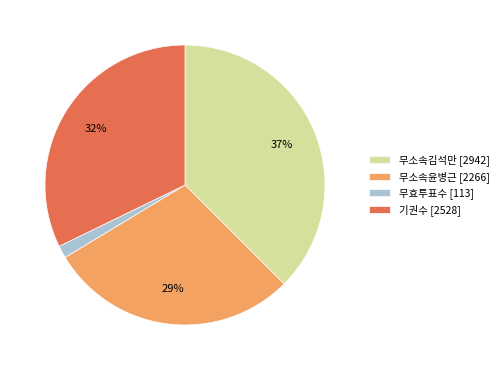

Rank the categories by value from highest to lowest.

무소속김석만, 기권수, 무소속윤병근, 무효투표수